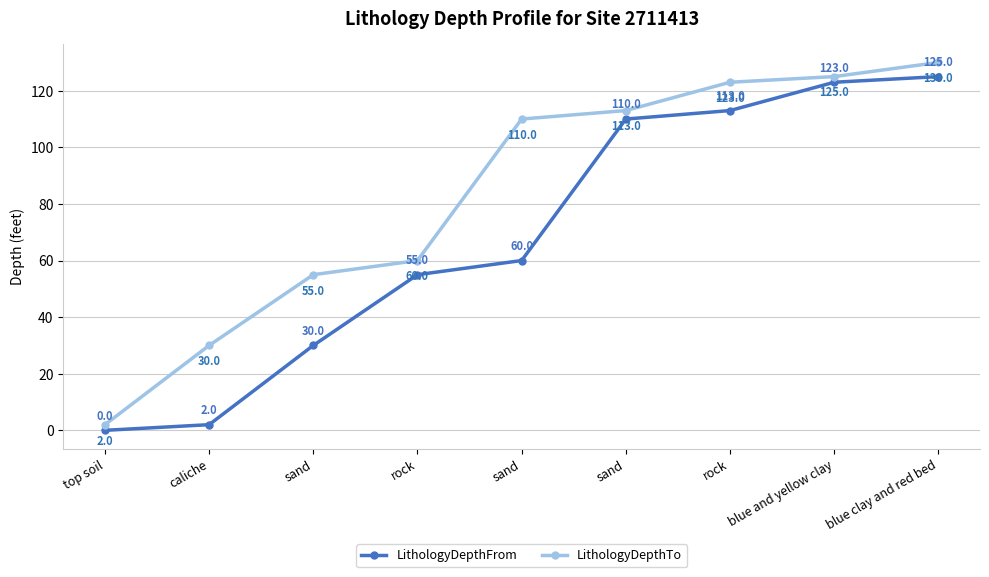

List the labels in order of LithologyDepthTo value, largest first.

blue clay and red bed, blue and yellow clay, rock, sand, sand, rock, sand, caliche, top soil